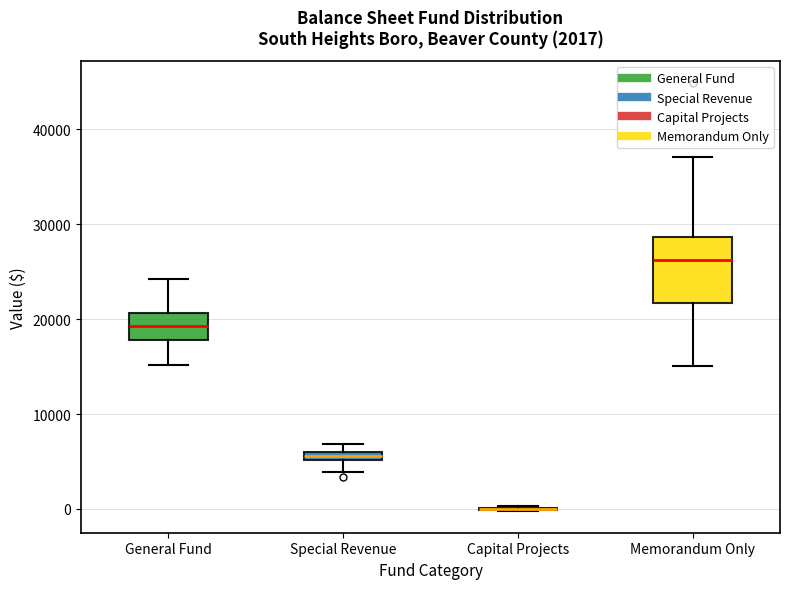

Which box is the tallest, from its lower edge to its upper edge?

Memorandum Only